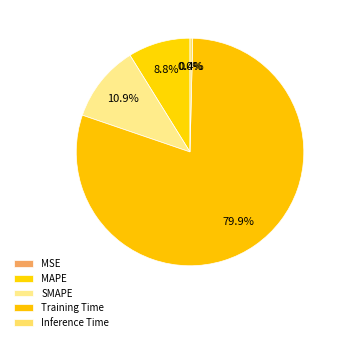

Which slice represents more than half of the pie?

Training Time